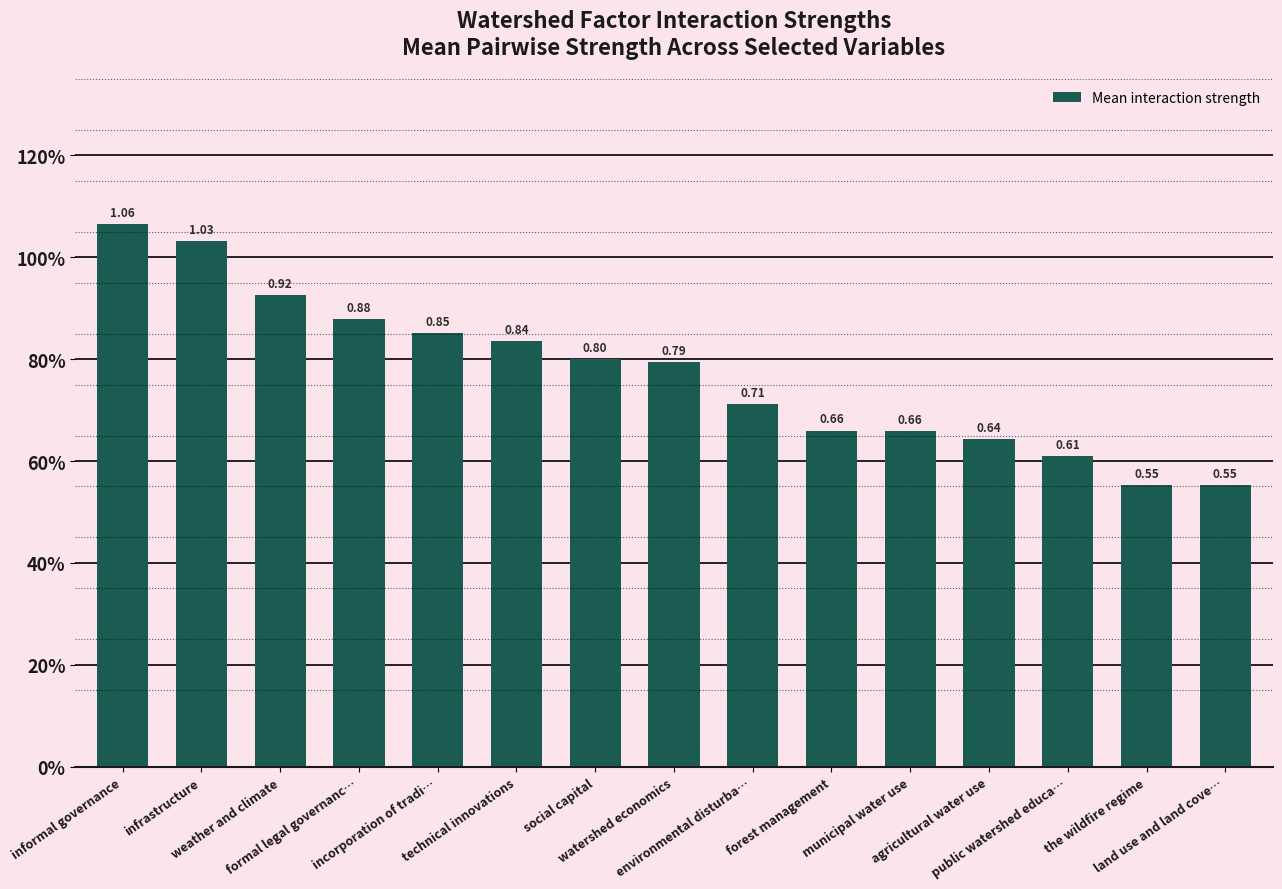

What is the label of the 4th bar from the right?

agricultural water use